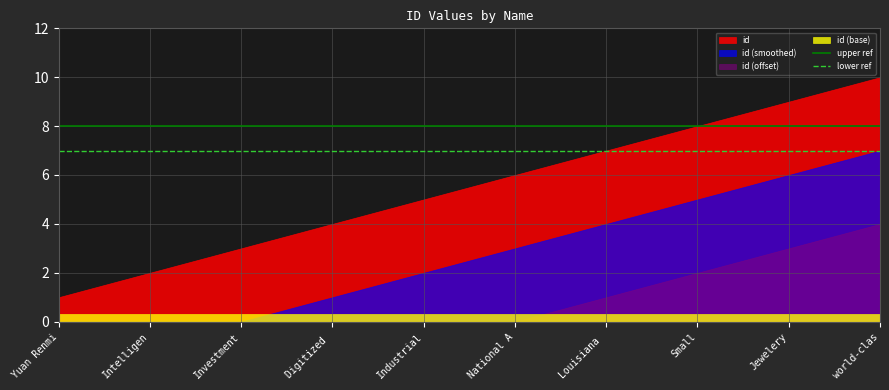

Which series has the largest total across all categories?

id